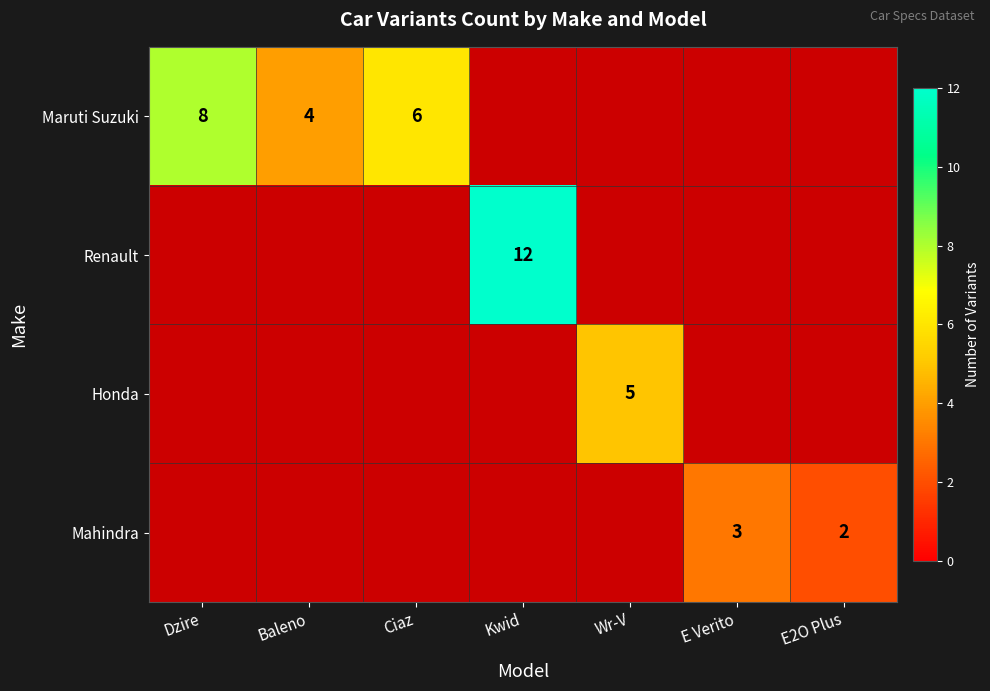

The Maruti Suzuki series shows 1 at Baleno. True or false?

False